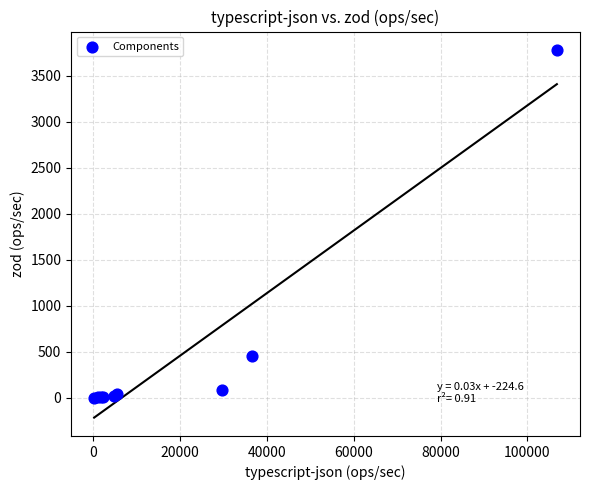

What Y value in the scatter plot is closest to 1889?

455.0